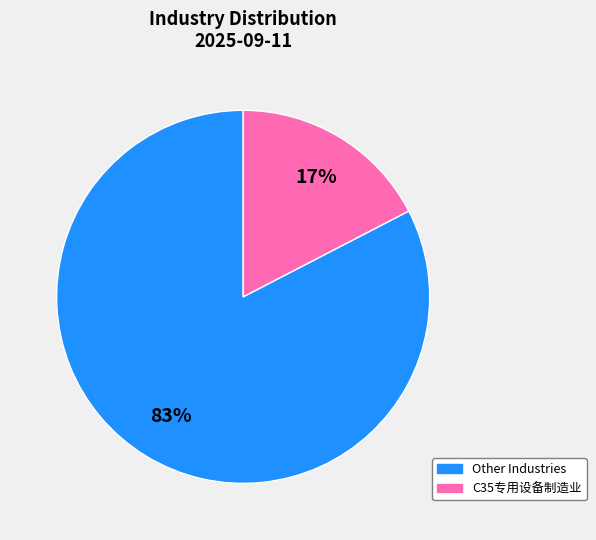

Is there any slice that represents more than half of the pie?

Yes